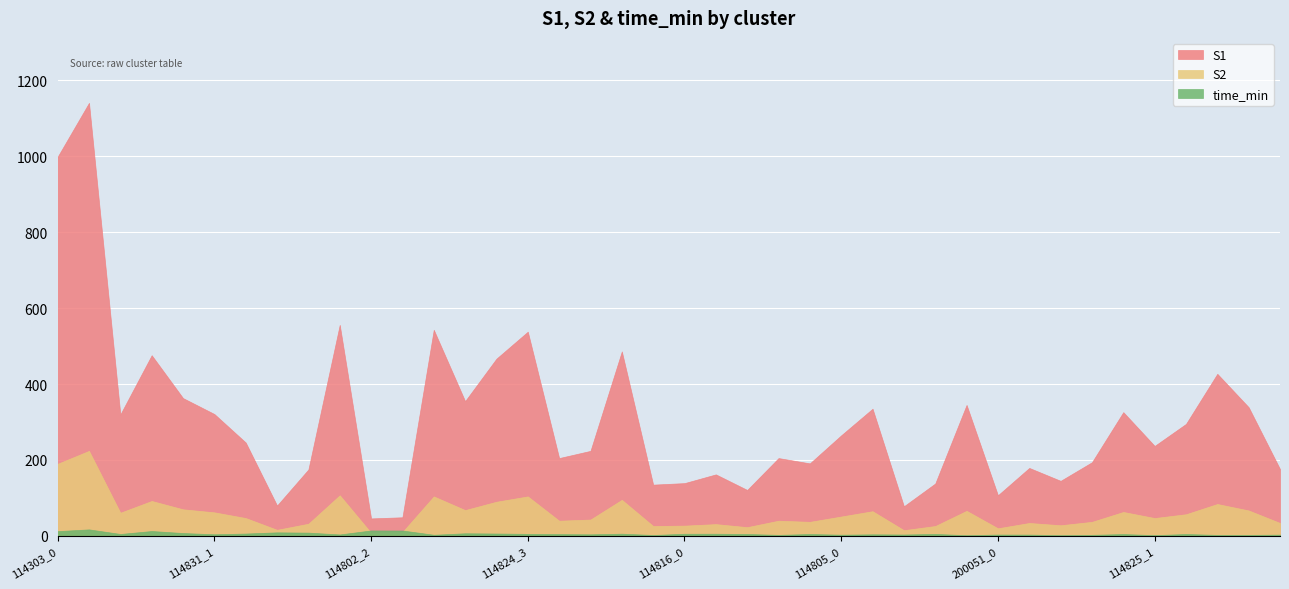

True or false: time_min and S1 cross at least once.

False